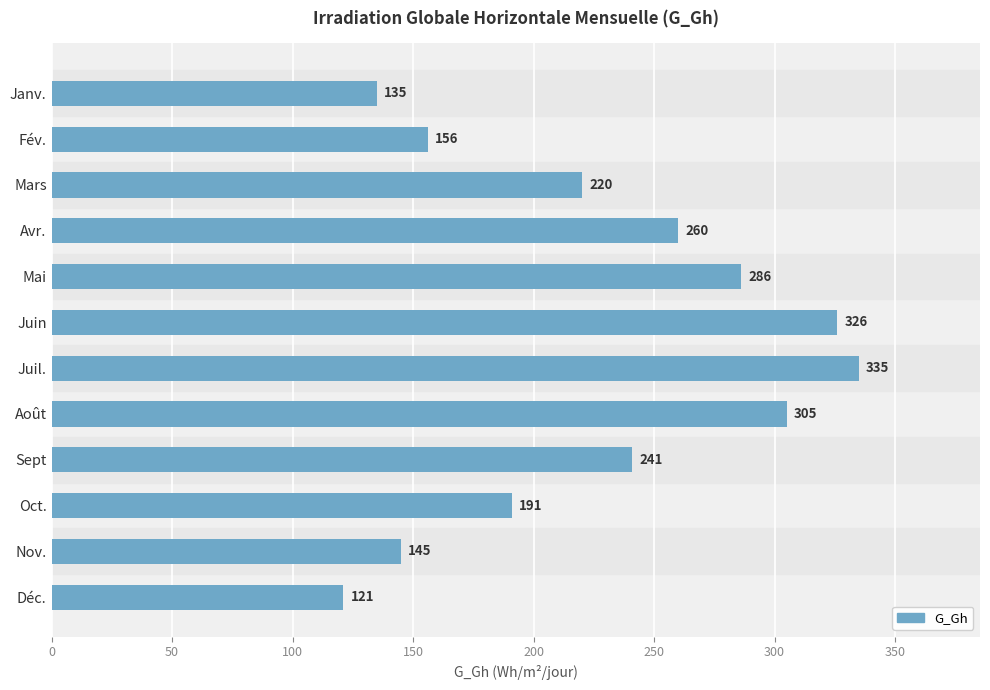

The value at Déc. is 121. True or false?

True